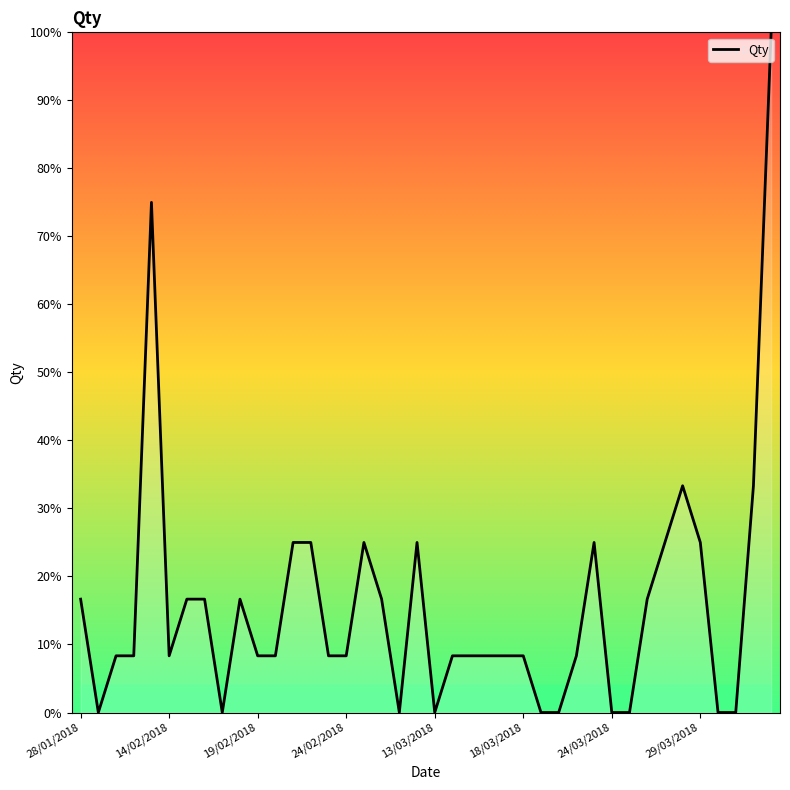

Rank the categories by value from highest to lowest.

39, 13/03/2018, 34, 38, 12, 13, 16, 19, 29, 33, 35, 28/01/2018, 24/03/2018, 29/03/2018, 9, 17, 32, 19/02/2018, 24/02/2018, 18/03/2018, 10, 11, 14, 15, 21, 22, 23, 24, 25, 28, 14/02/2018, 8, 18, 20, 26, 27, 30, 31, 36, 37